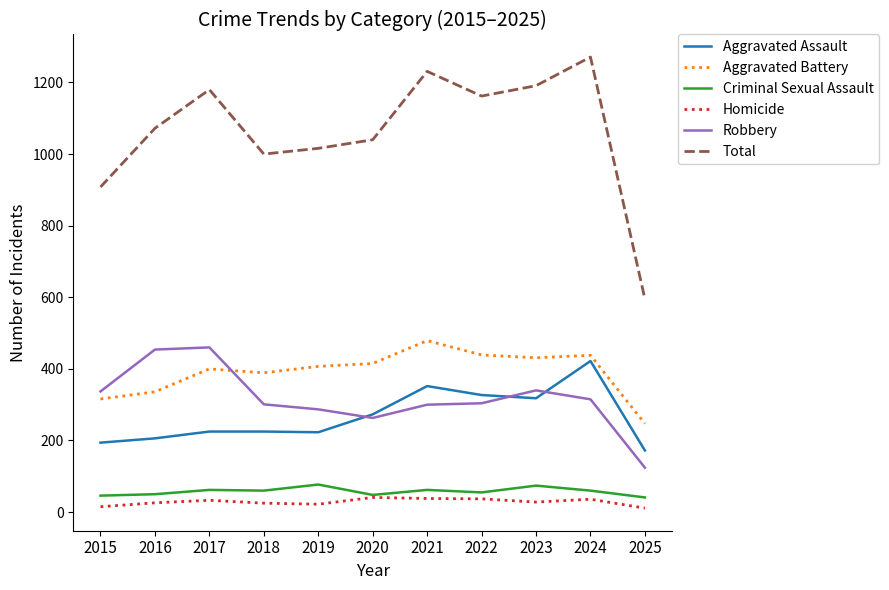

Which series has the widest spread of values?

Total